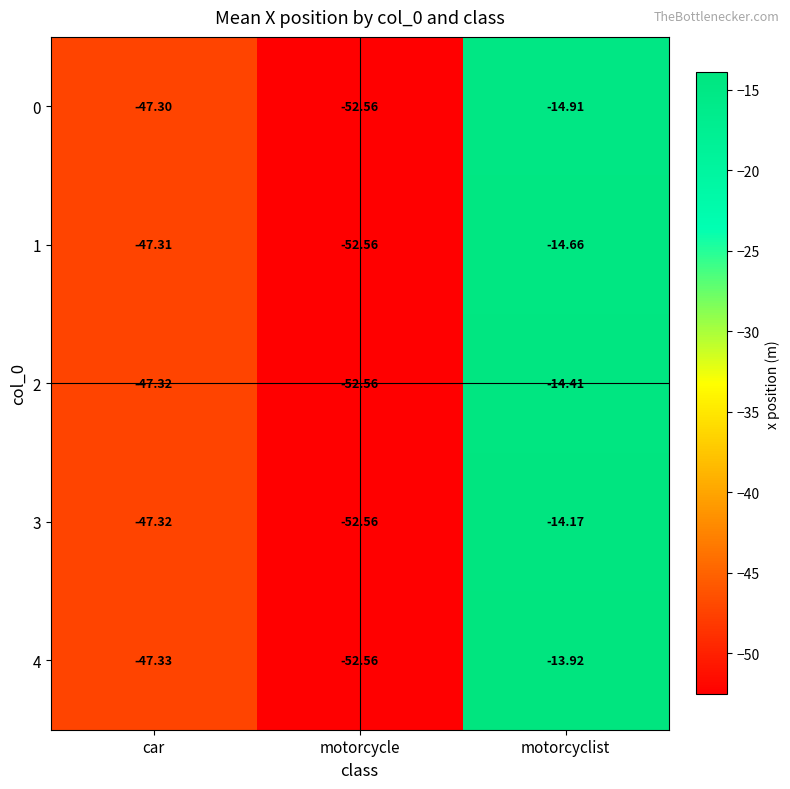

Count the number of data series in this chart.

5